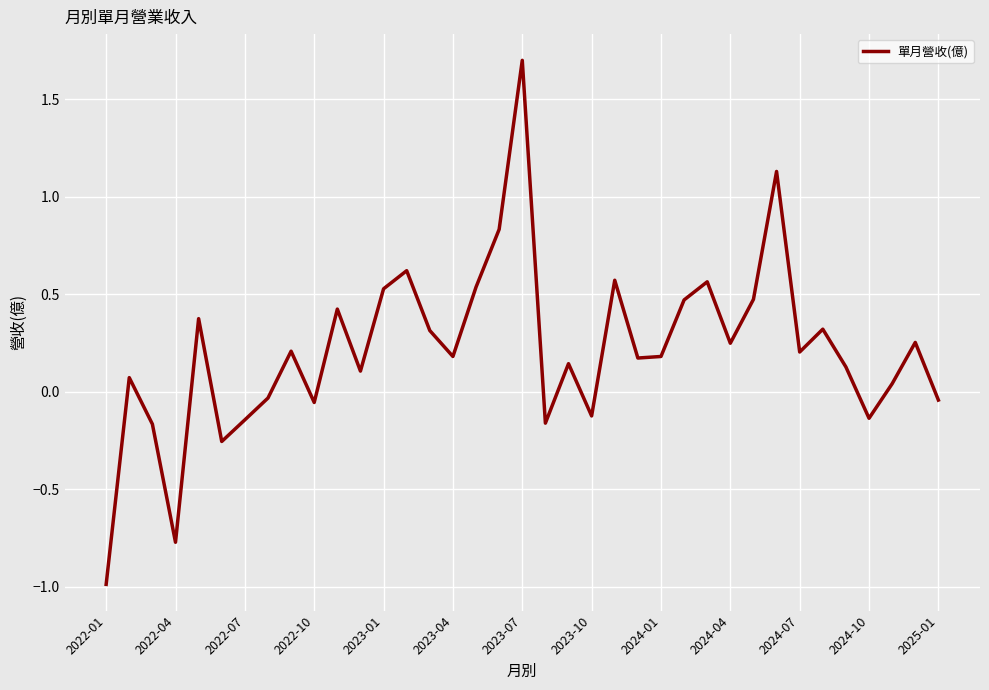

What is the difference between the maximum and minimum values?

2.7